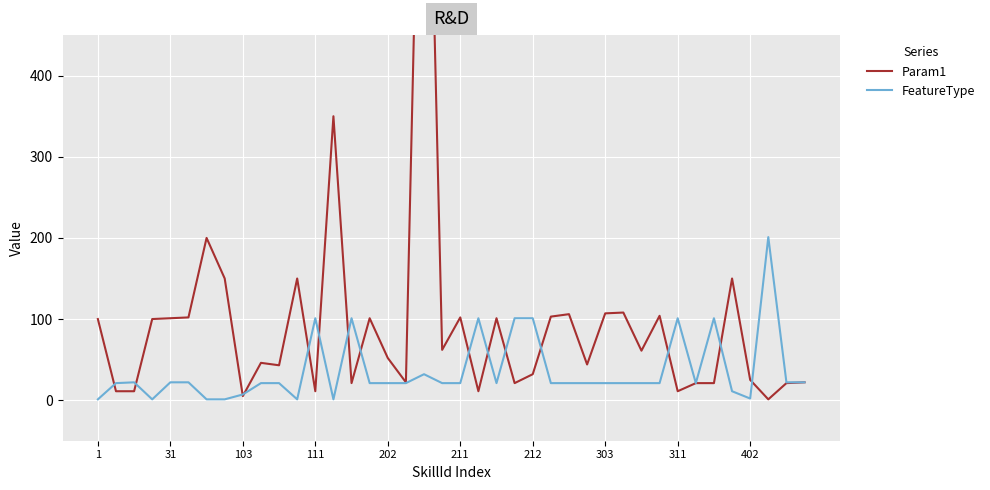

At how many categories does at least one series exceed 445?

1